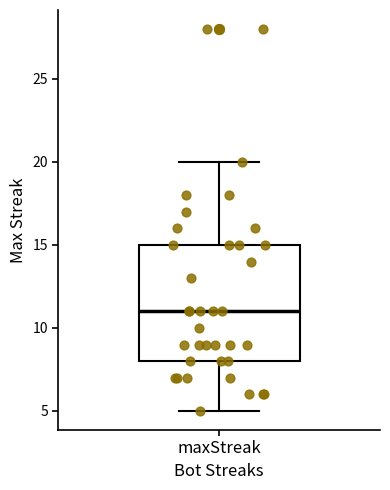

Where is the lower edge of the box for maxStreak on the y-axis? The values are not printed on the chart, so give them approximately, as read against the axis.

8